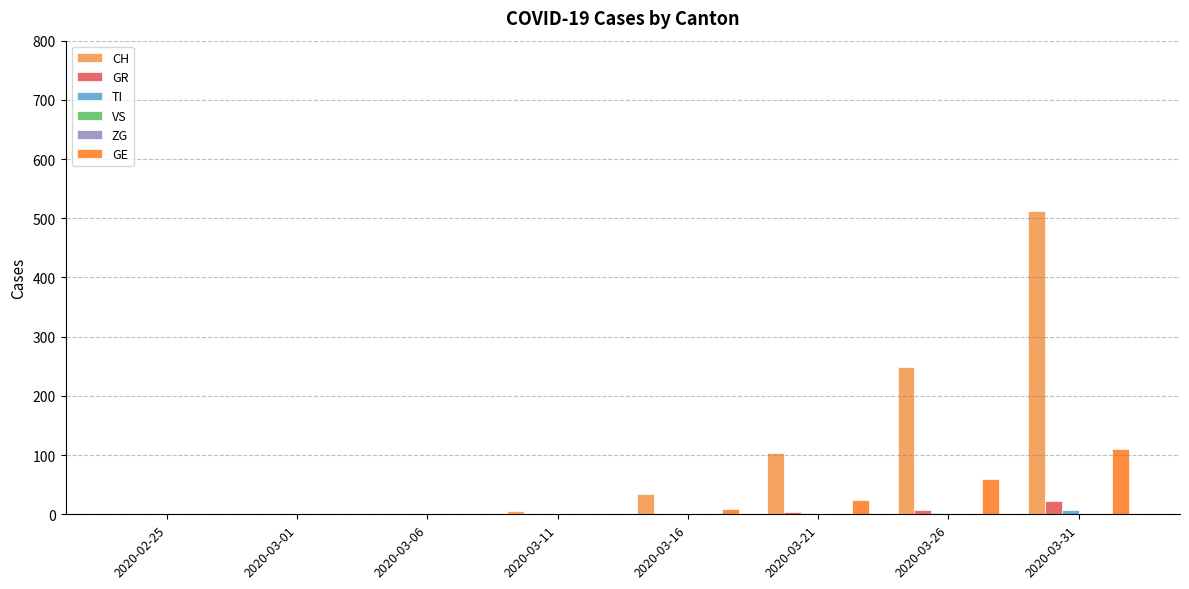

Where is CH nearest to the value 256?

2020-03-26